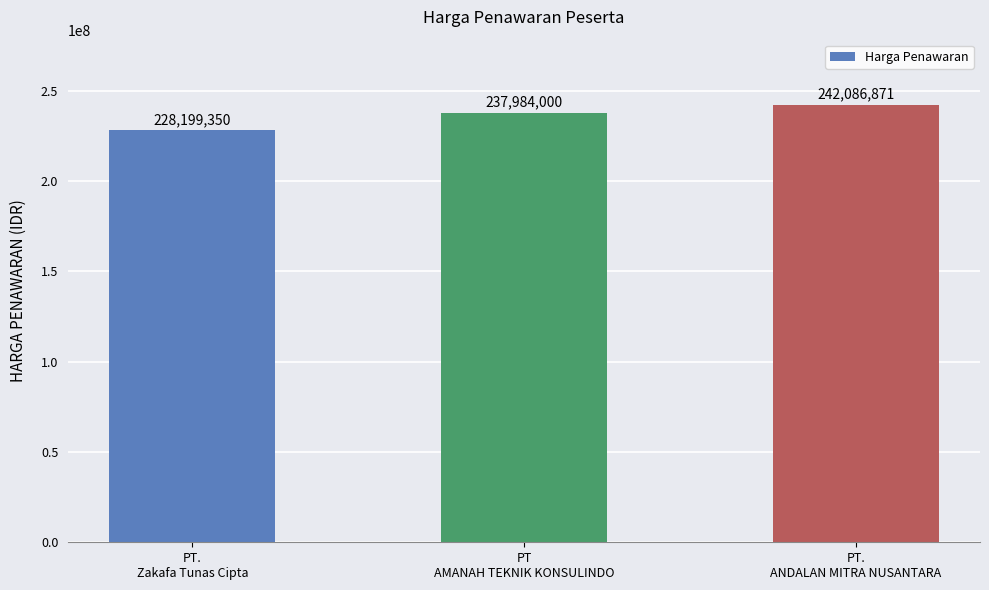

Rank the categories by value from lowest to highest.

PT.
Zakafa Tunas Cipta, PT
AMANAH TEKNIK KONSULINDO, PT.
ANDALAN MITRA NUSANTARA